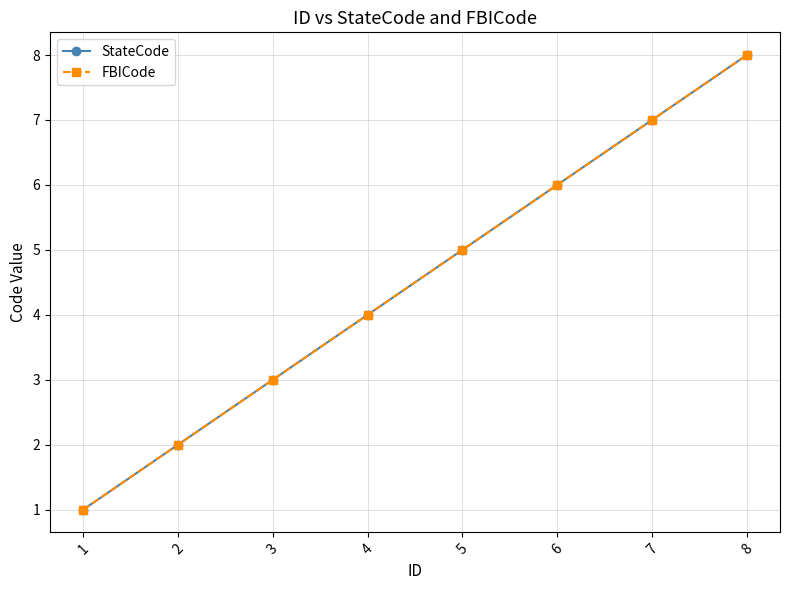

What is the total value across all series at 3?

6